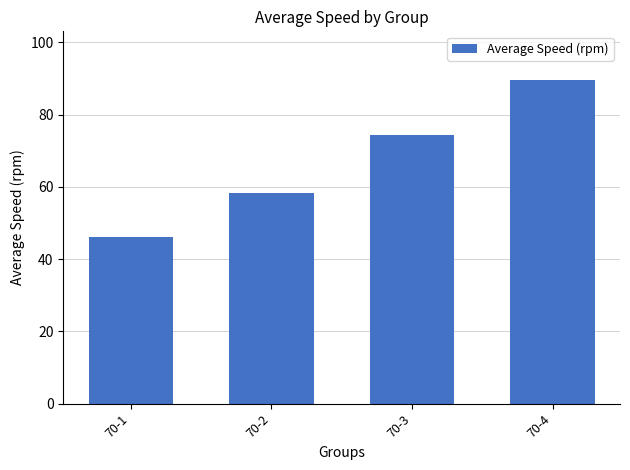

What value does the data have at 70-1?

46.2